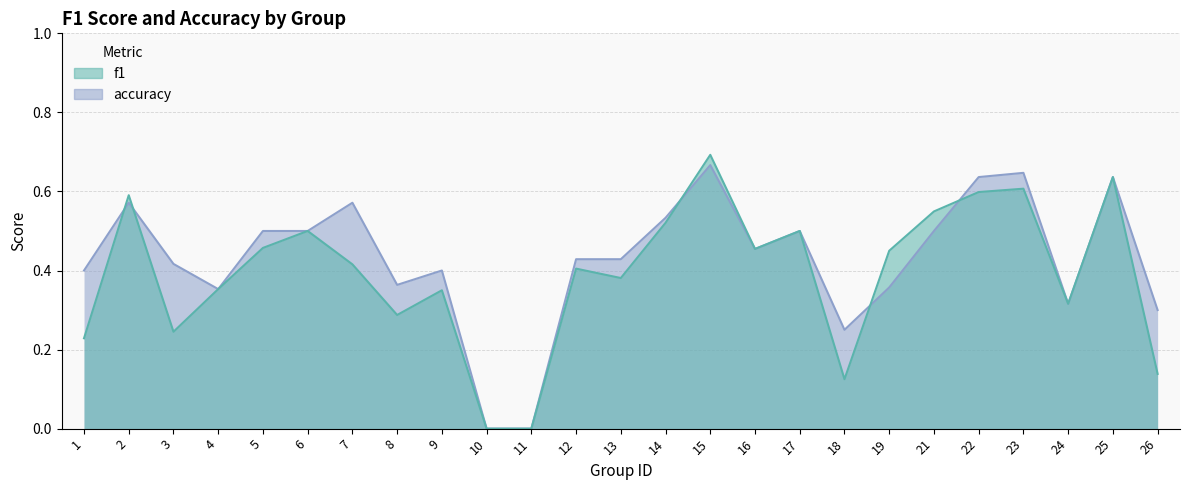

What is the sum of the f1 values at 13 and 4?

0.7